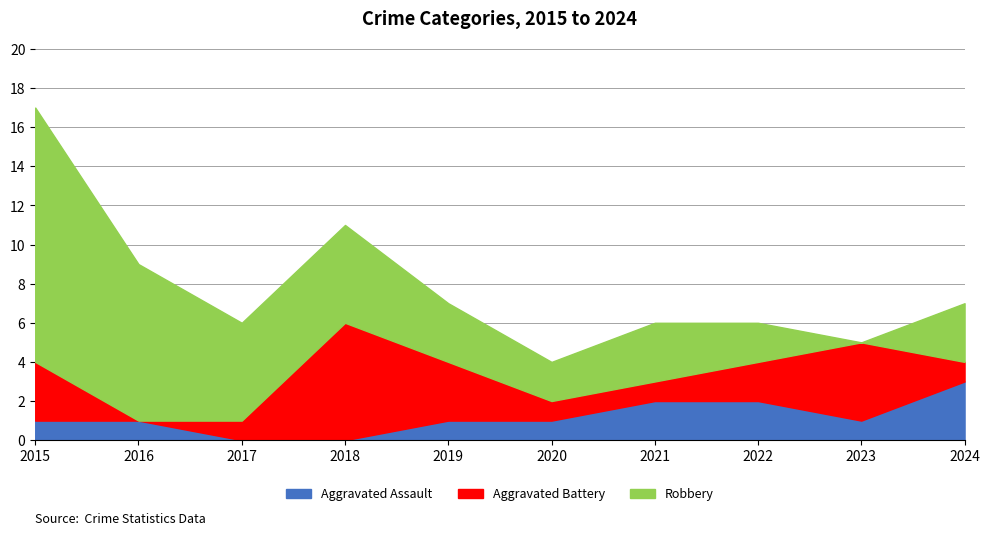

Where does the Aggravated Battery series first go above 2?

2015